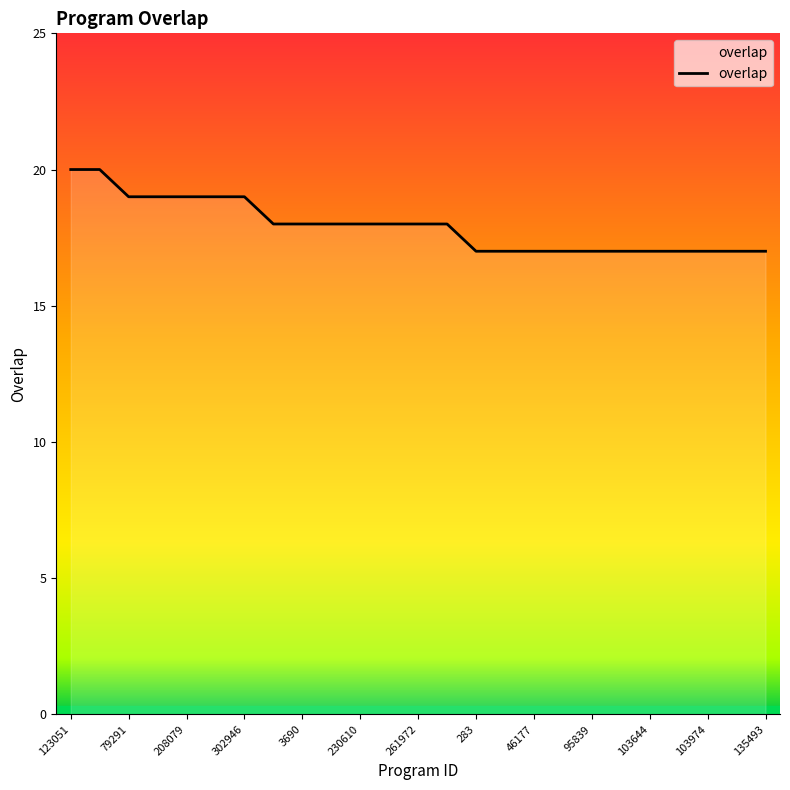

What is the greatest value displayed?

20